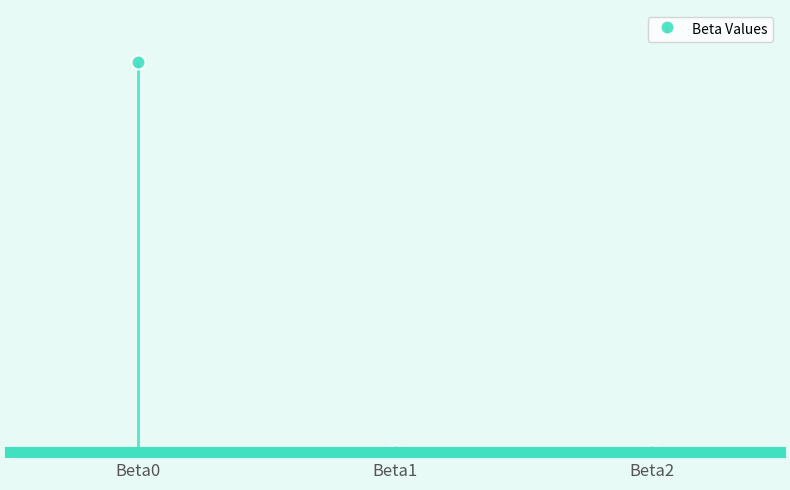

Count the number of categories in the chart.

3